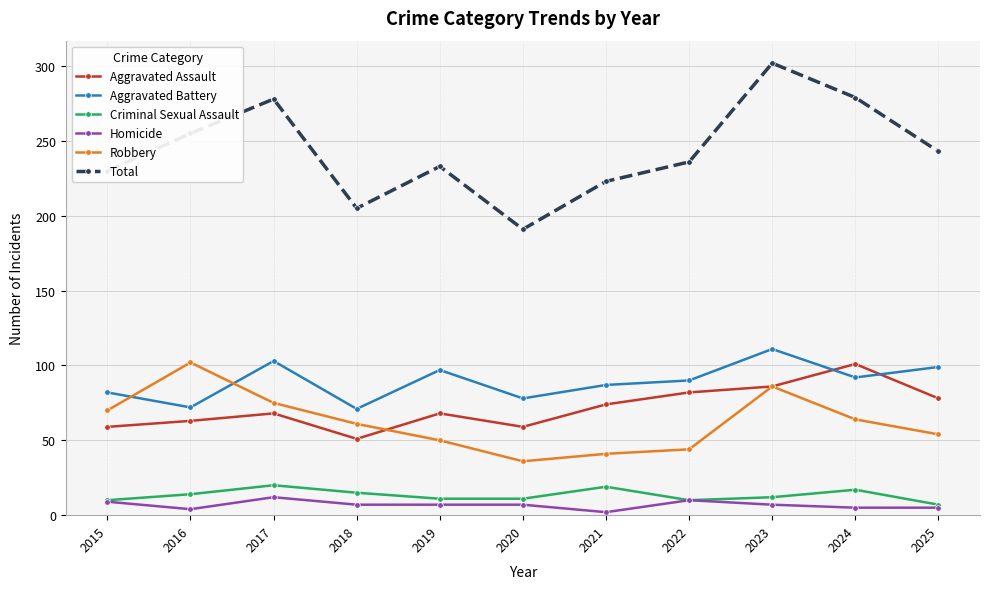

How many interior local peaks does the Robbery series have?

2